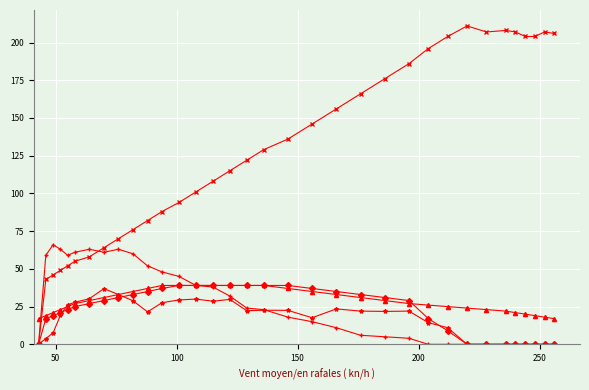

What is the greatest value displayed?

211.0